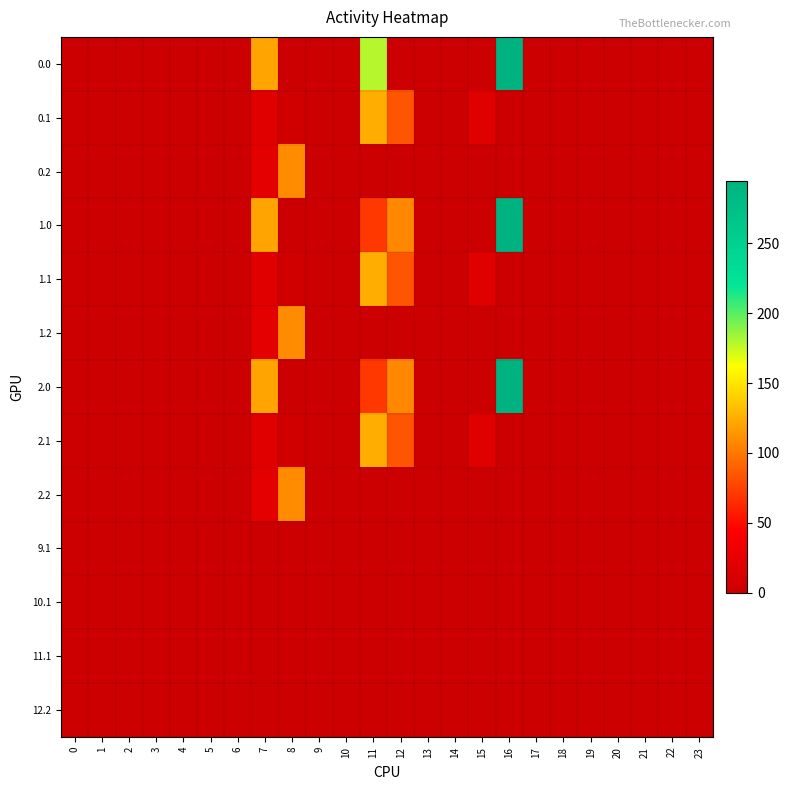

At which category is the sum across all series the highest?

16